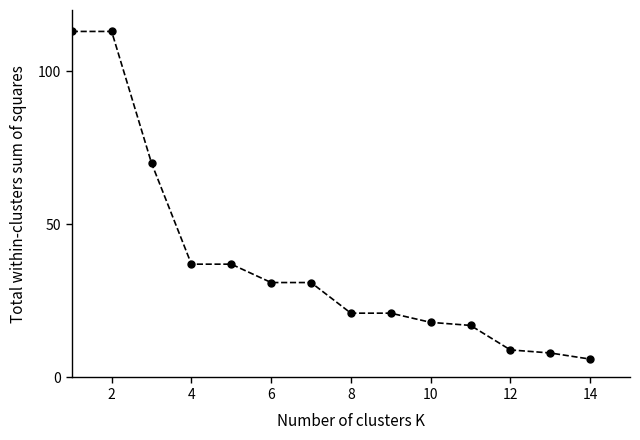

What is the sum of all values?

532